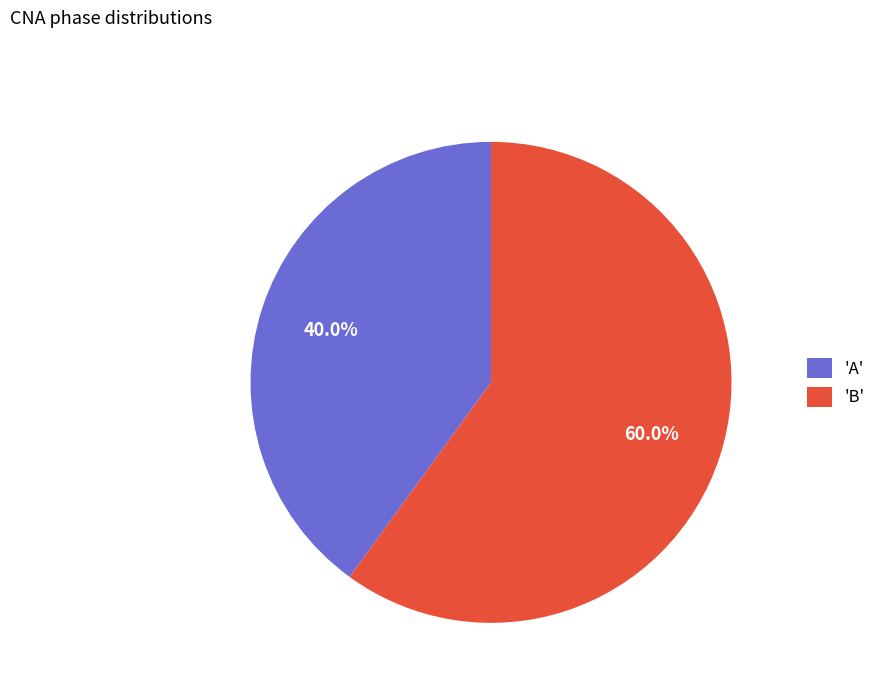

Which slice is the smallest?

'A'